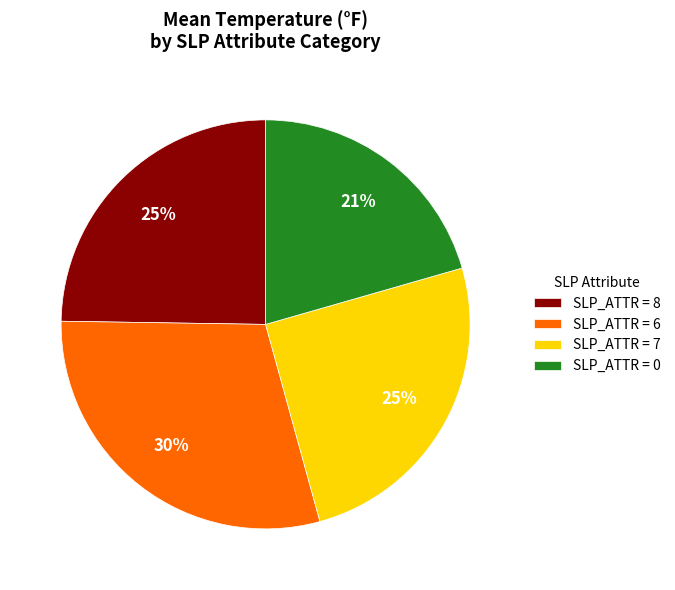

Between SLP_ATTR = 7 and SLP_ATTR = 0, which is larger?

SLP_ATTR = 7